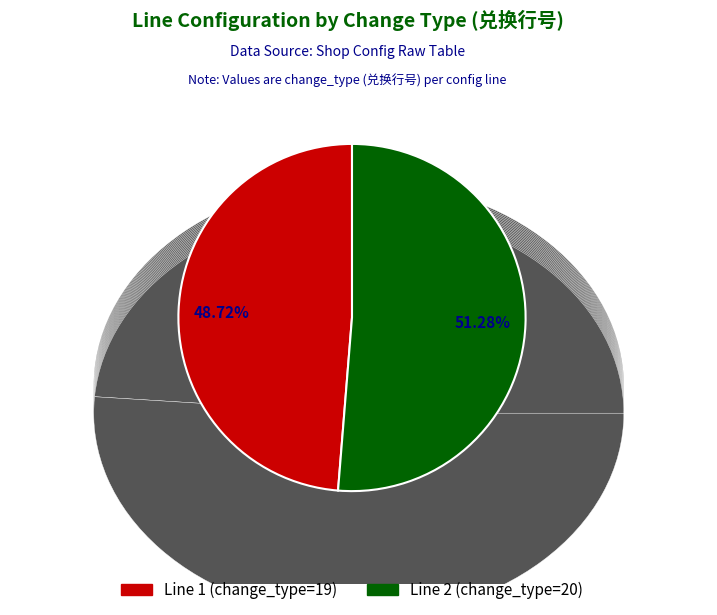

Is there any slice that represents more than half of the pie?

Yes